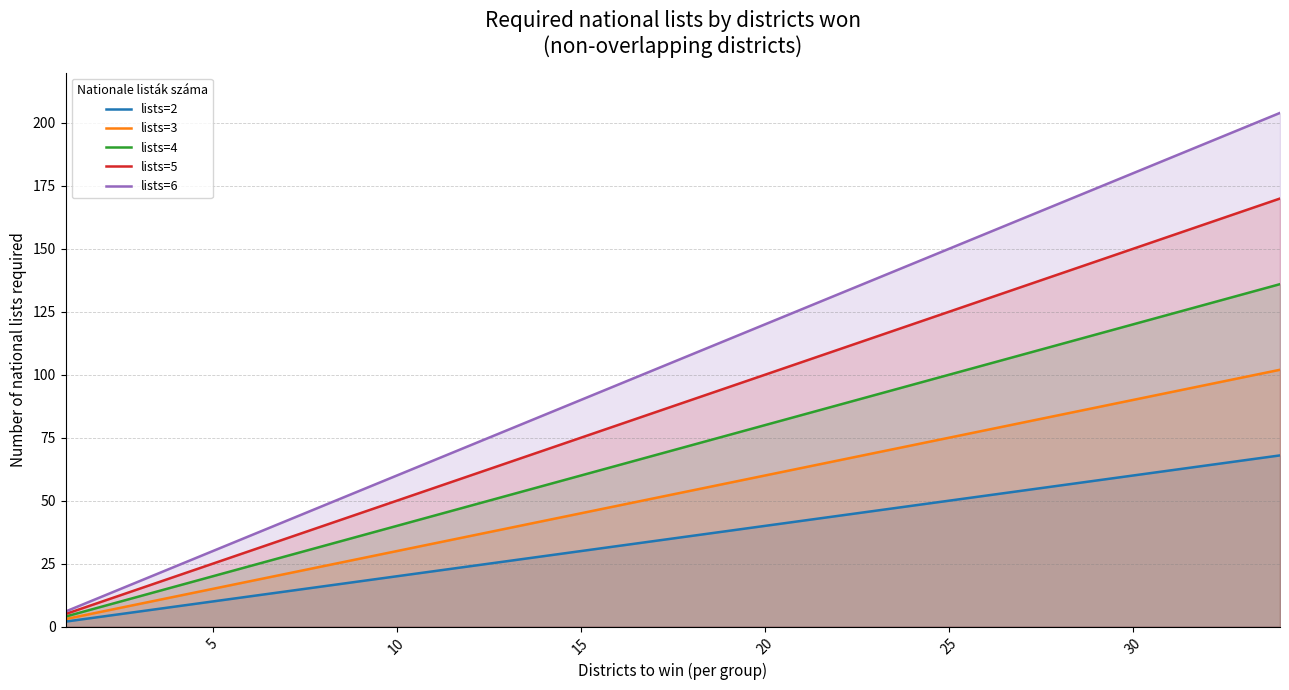

How many lines are shown in the chart?

5